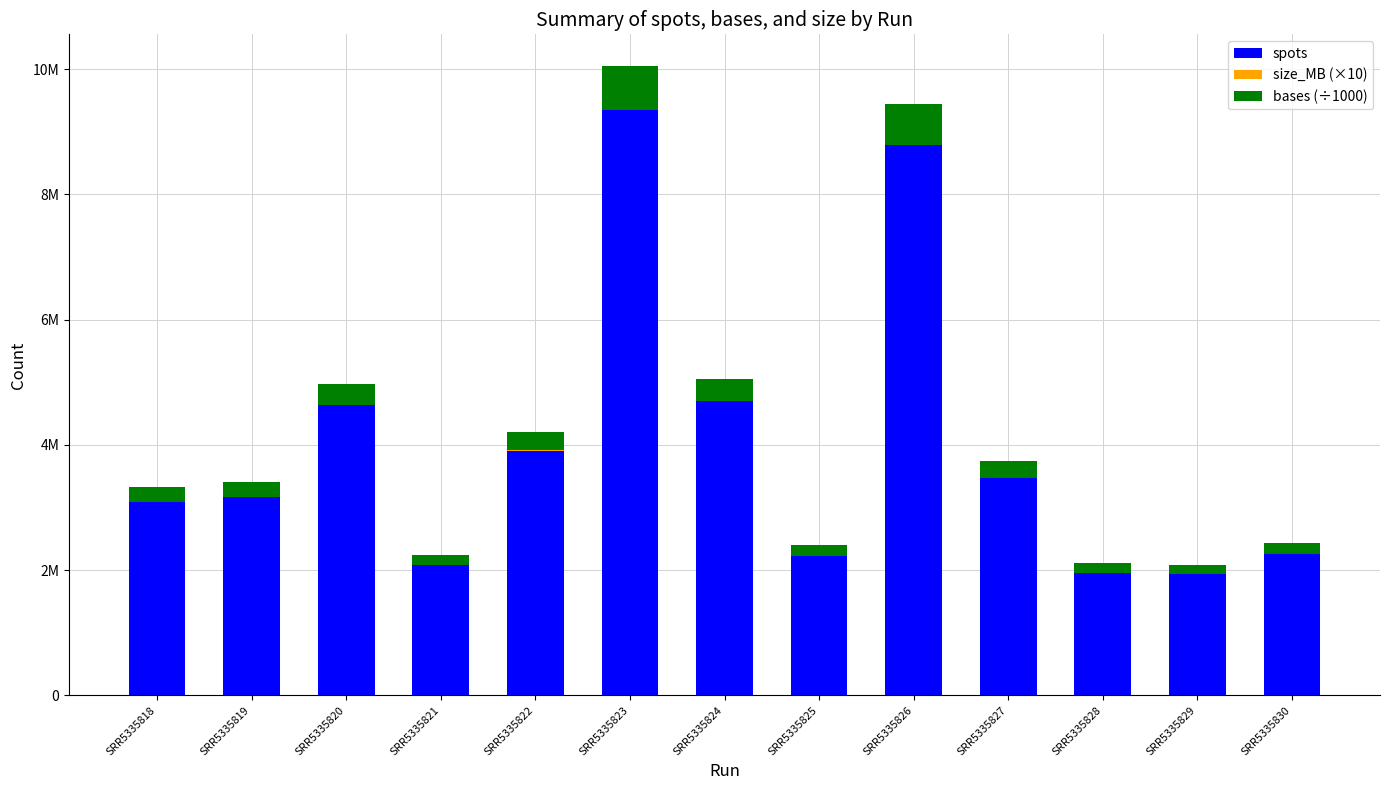

Which category has the highest value in the spots series?

SRR5335823